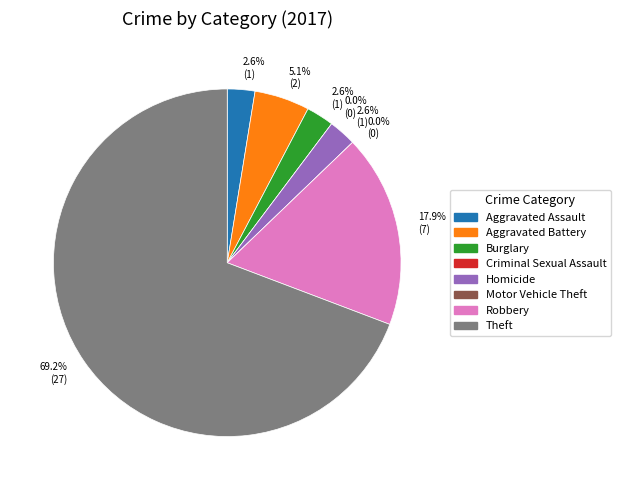

To the nearest percent, what percentage of the pie is Aggravated Battery?

5%